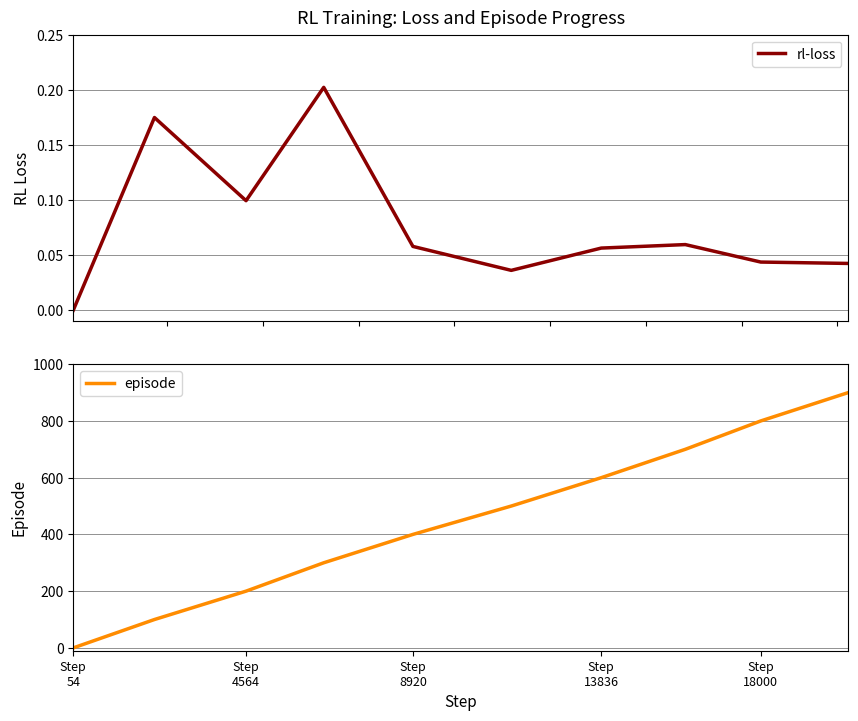

At Step
4564, list the series in order from smallest to largest.

rl-loss, episode